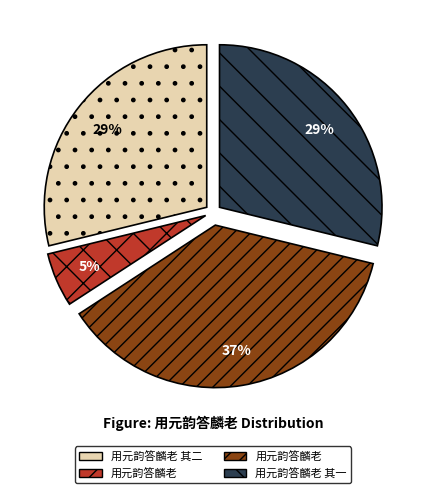

How many segments does this pie chart have?

4